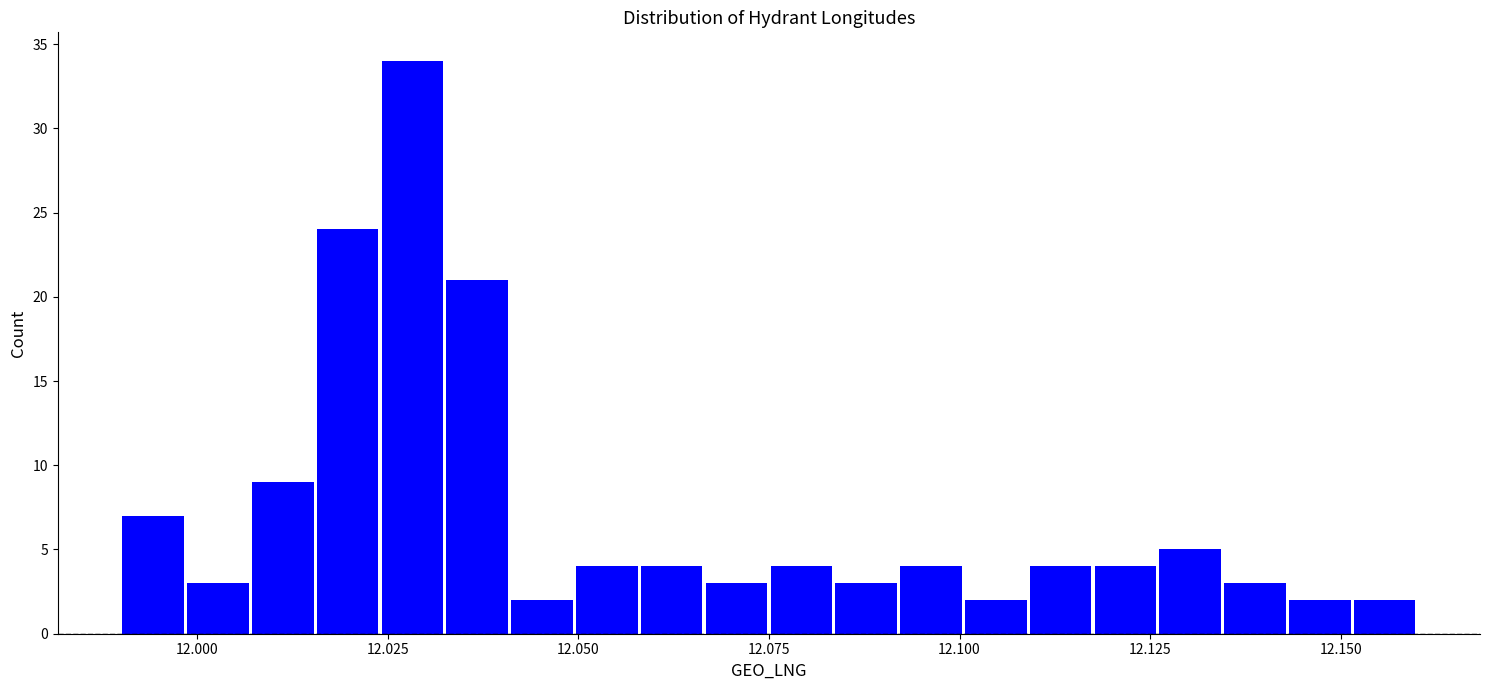

Read against the x-axis, roughly where is the centre of the tallest bar?

12.030